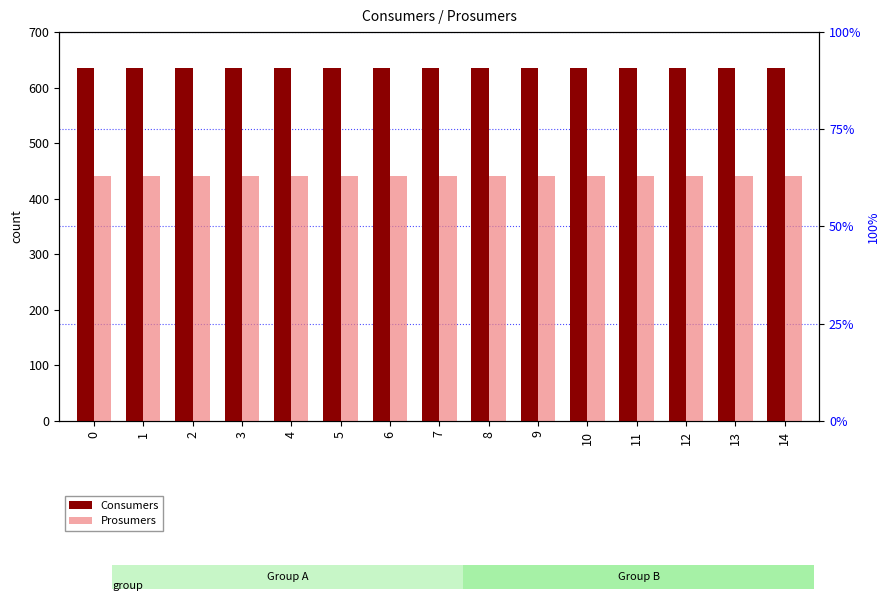

Reading left to right, what are all the values shown in this chart?

Consumers: 0=635	1=635	2=635	3=635	4=635	5=635	6=635	7=635	8=635	9=635	10=635	11=635	12=635	13=635	14=635
Prosumers: 0=440	1=440	2=440	3=440	4=440	5=440	6=440	7=440	8=440	9=440	10=440	11=440	12=440	13=440	14=440